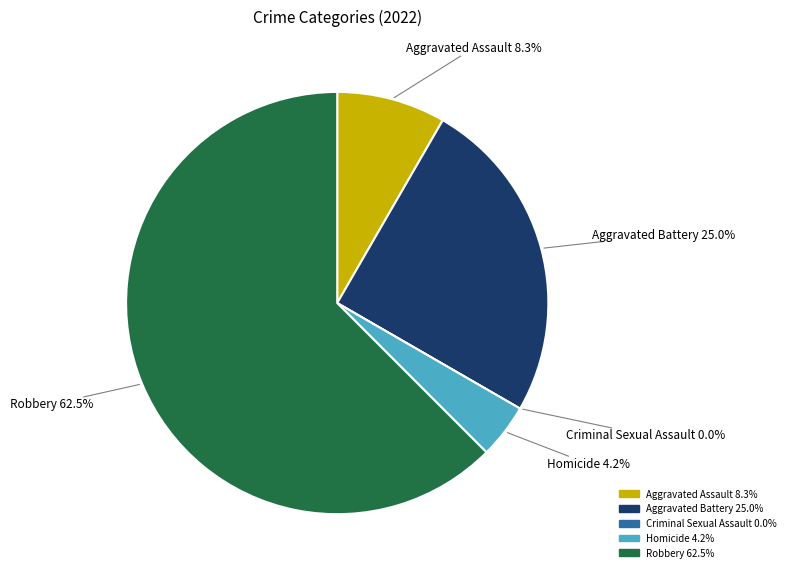

How many segments does this pie chart have?

5